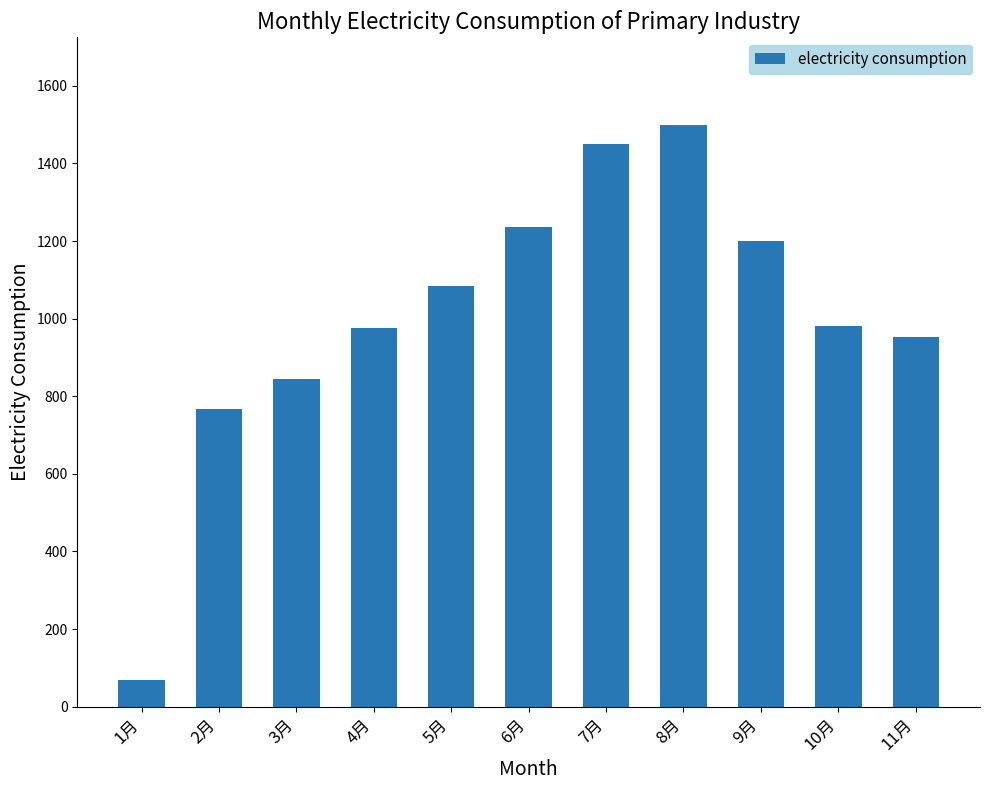

At which category does the chart reach its minimum across all series?

1月